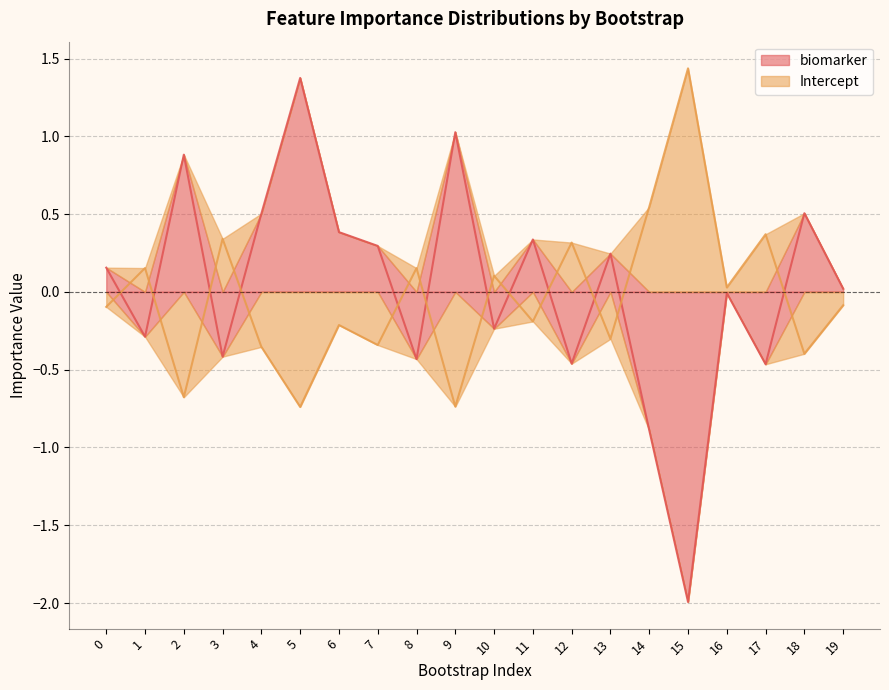

Where do Intercept and biomarker first cross each other?

0 and 1